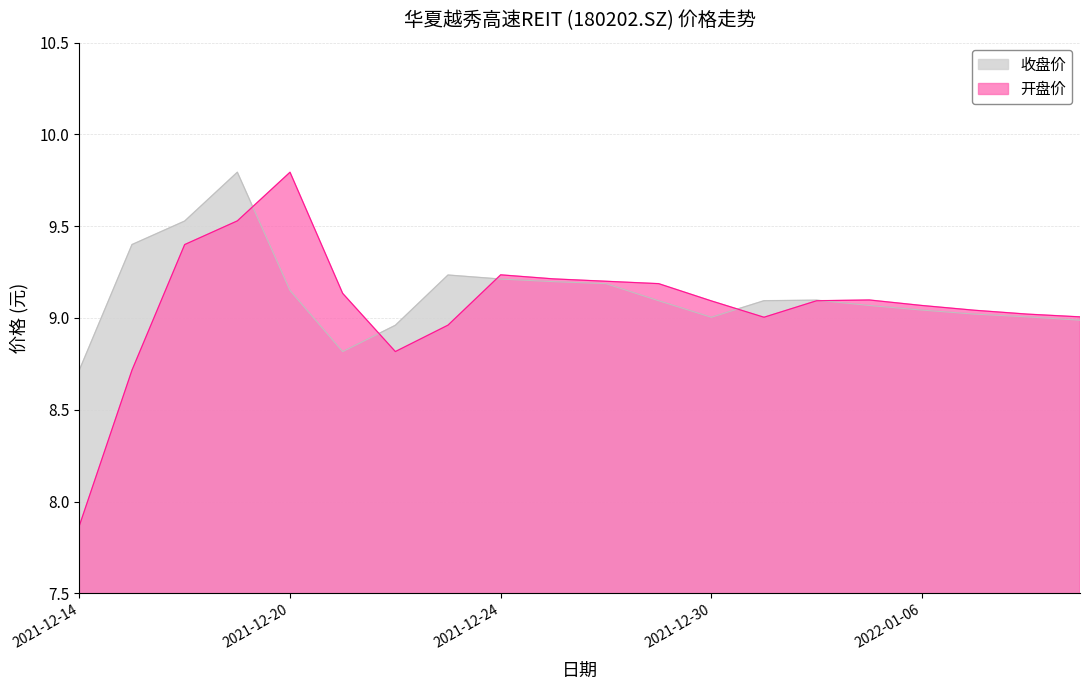

What is the sum of the 收盘价 values at 2021-12-27 and 2021-12-23?

18.4